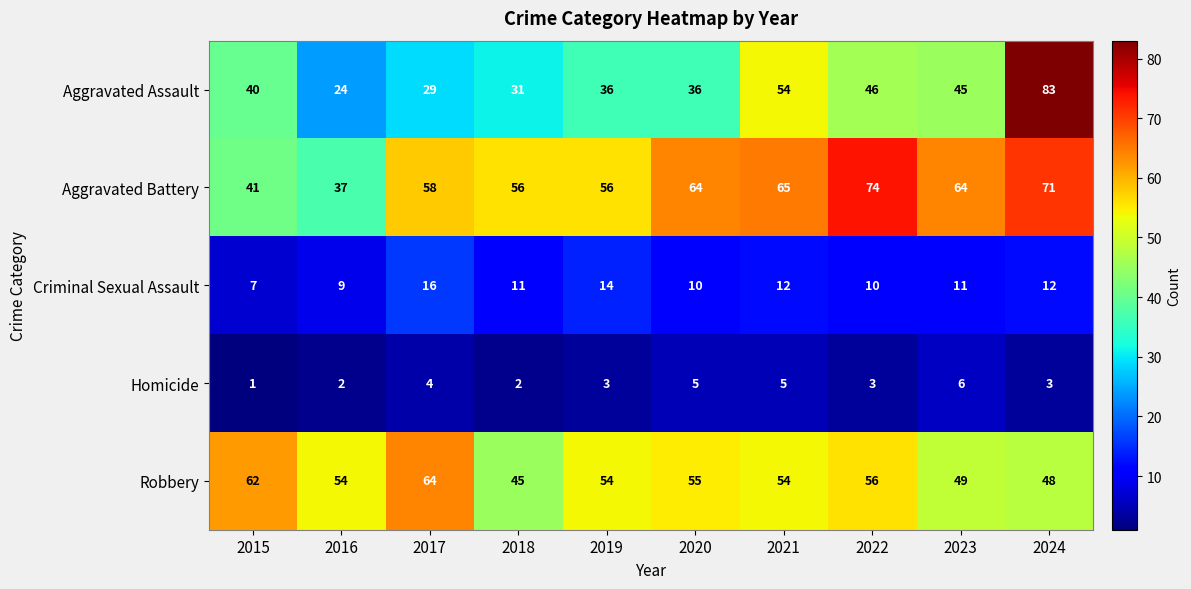

What is the greatest value displayed?

83